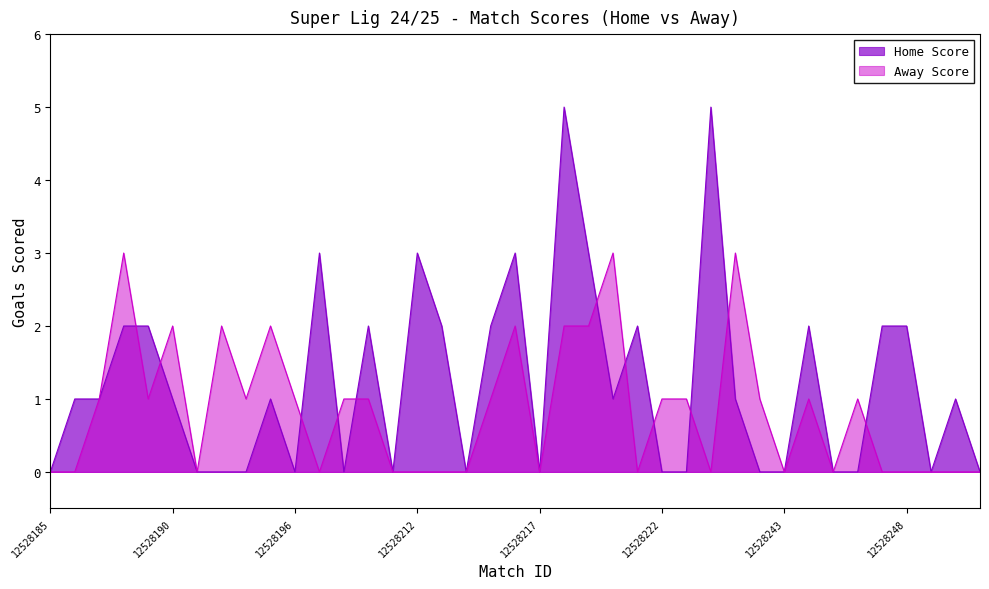

Between 12528219 and 12528244, which series saw the biggest shift?

Home Score